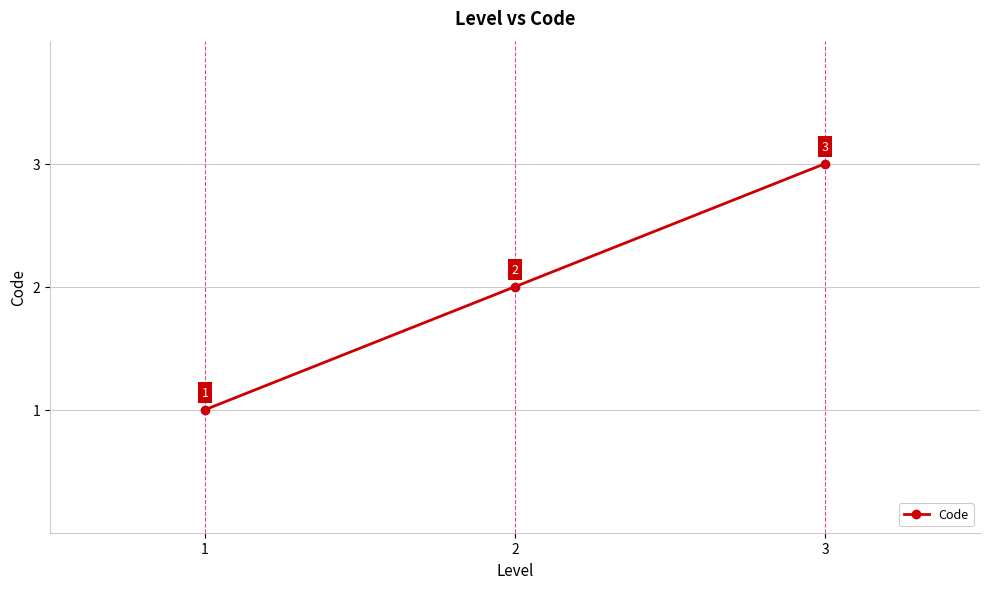

How many values are between 1 and 3?

3